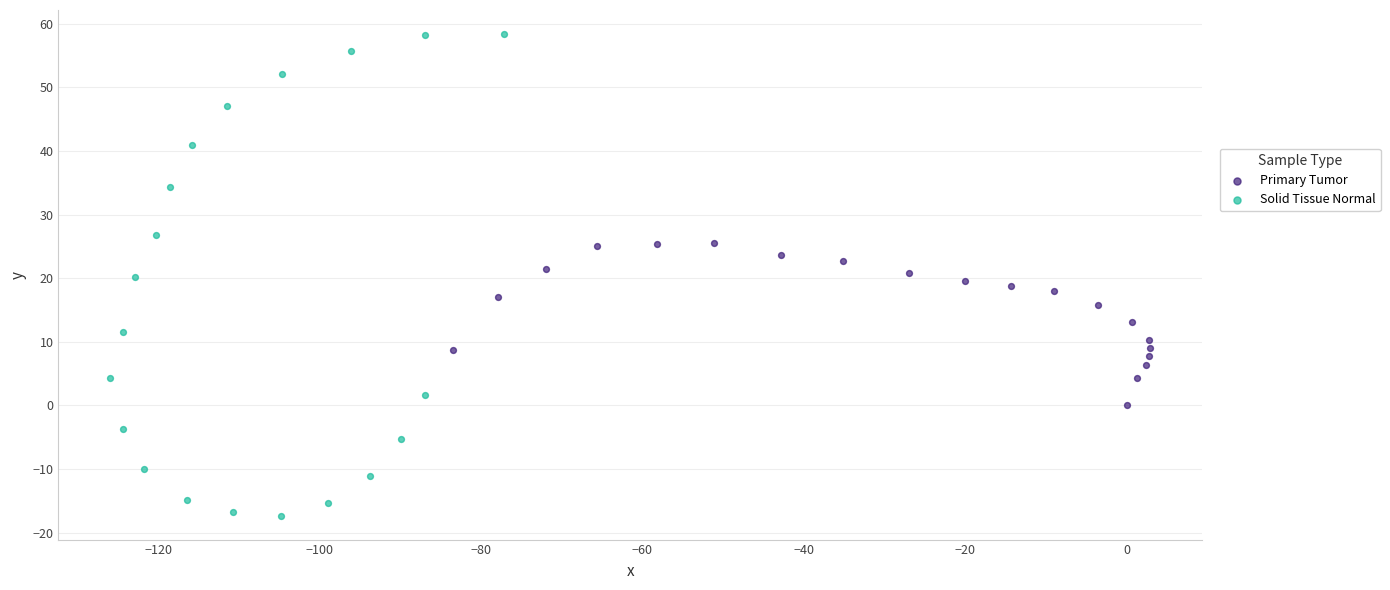

Which series contains the lowest Y value?

Solid Tissue Normal